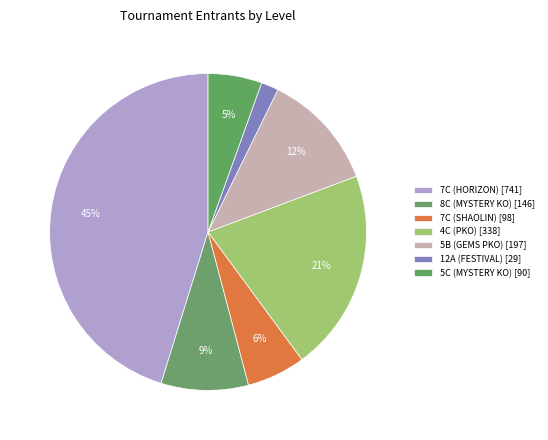

How many slices are in this pie chart?

7